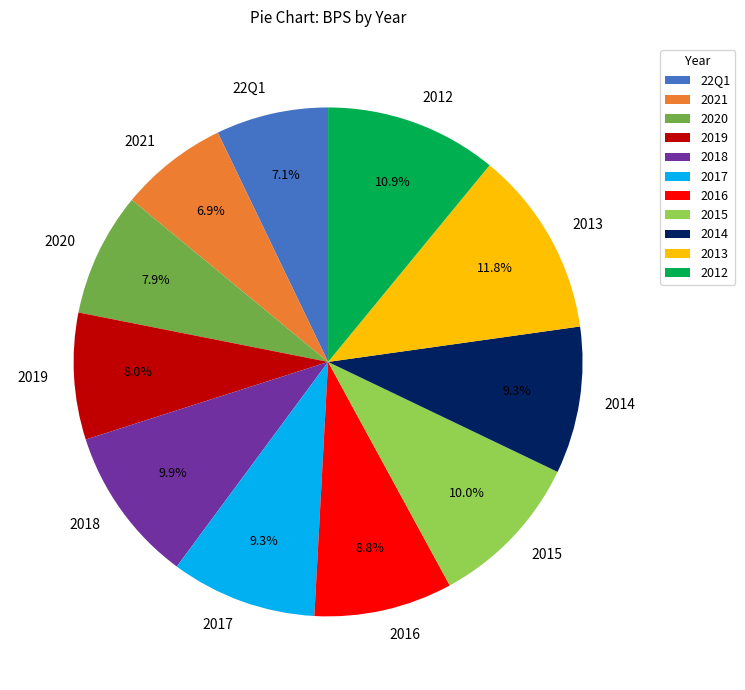

The 2020 slice represents 1% of the pie. True or false?

False